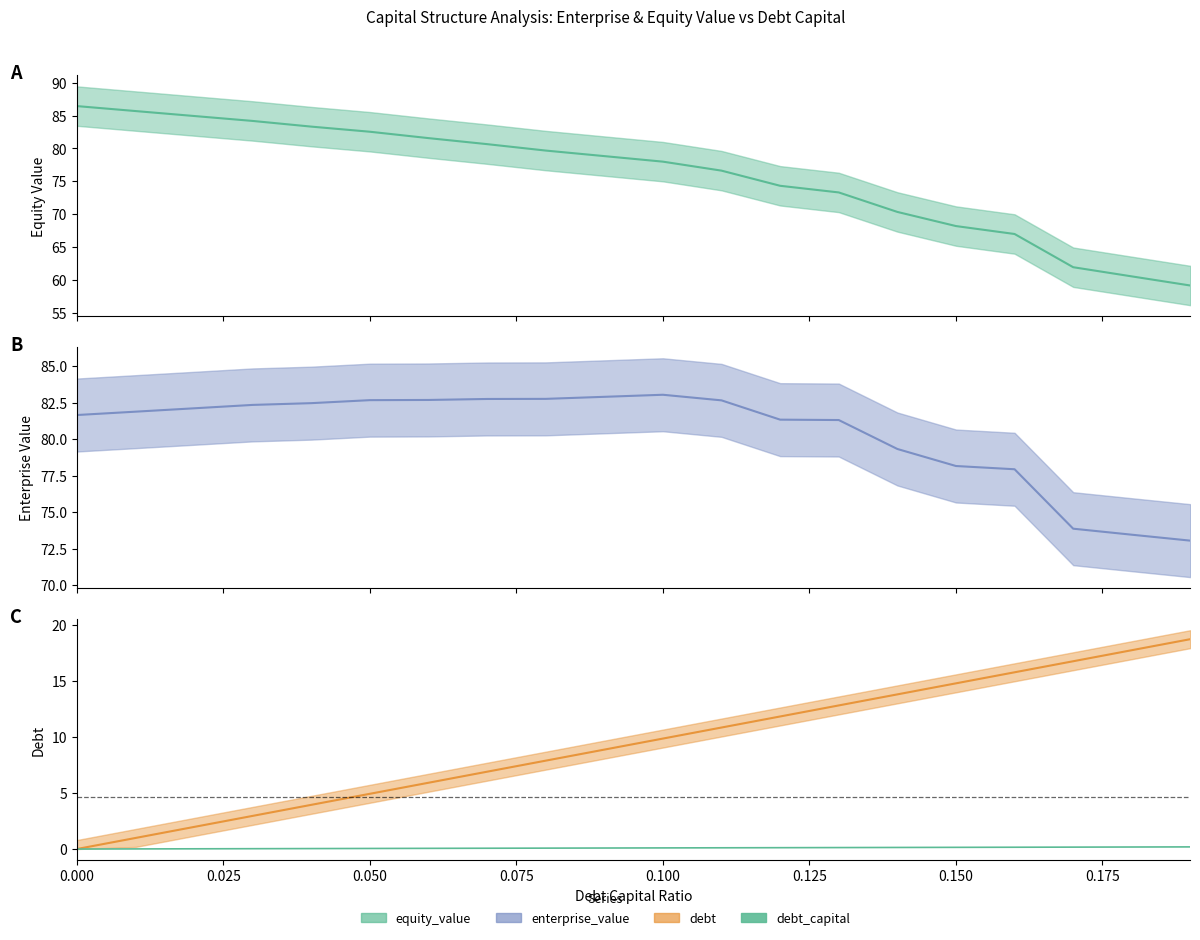

What position from the left is 0.025?

2